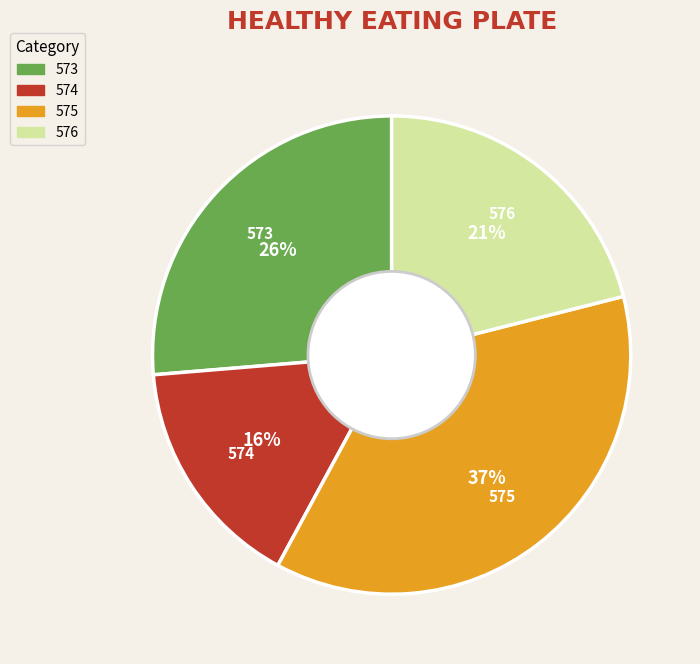

Between 573 and 576, which is larger?

573